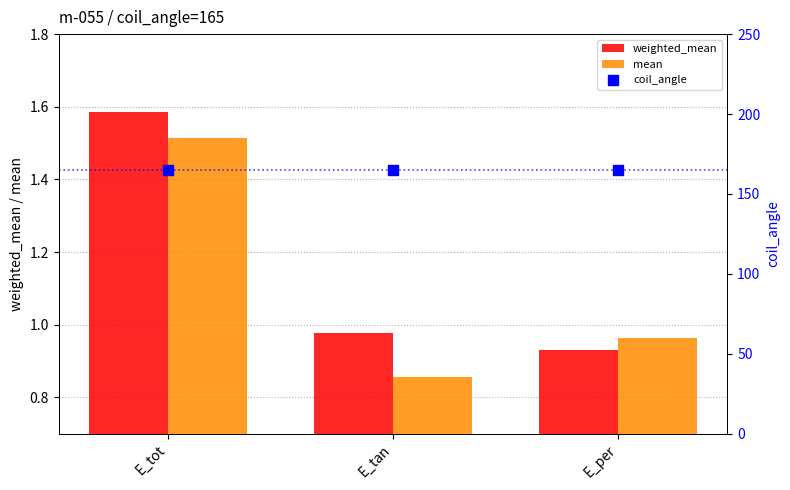

What is the total value across all series at E_tot?

168.1